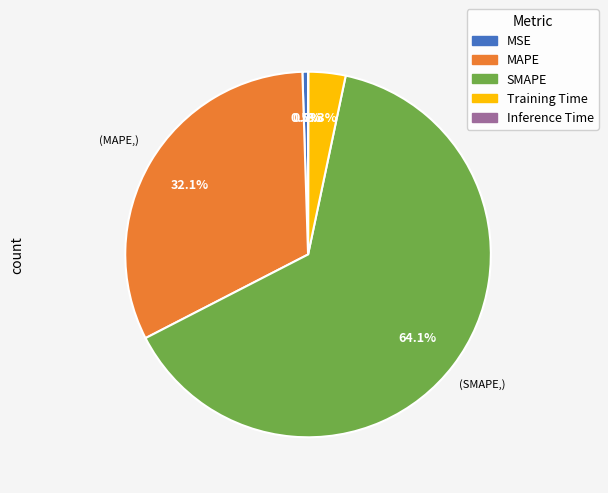

Is it true that MAPE is 32% of the pie?

True